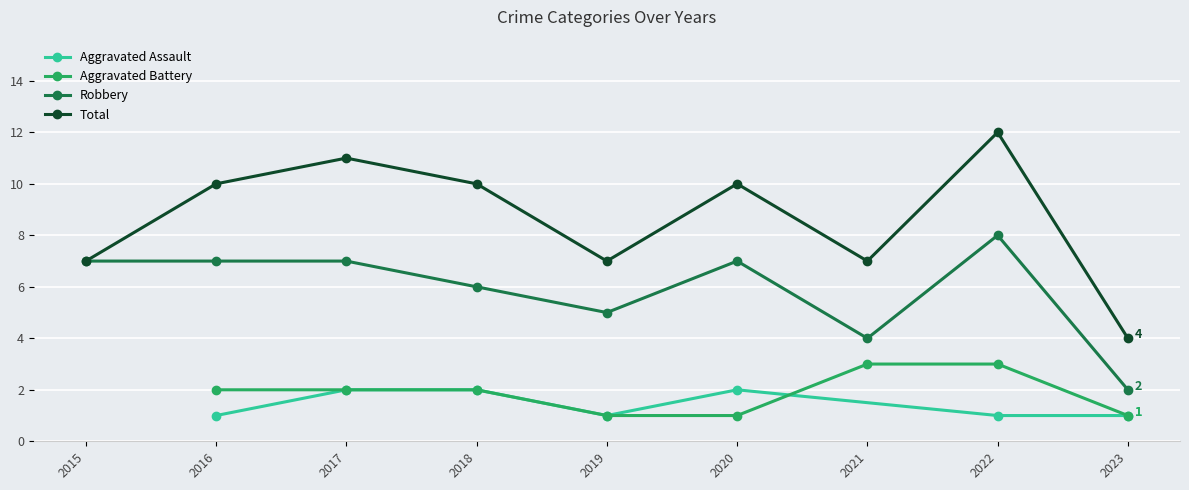

How many data points in Total are less than 10?

4